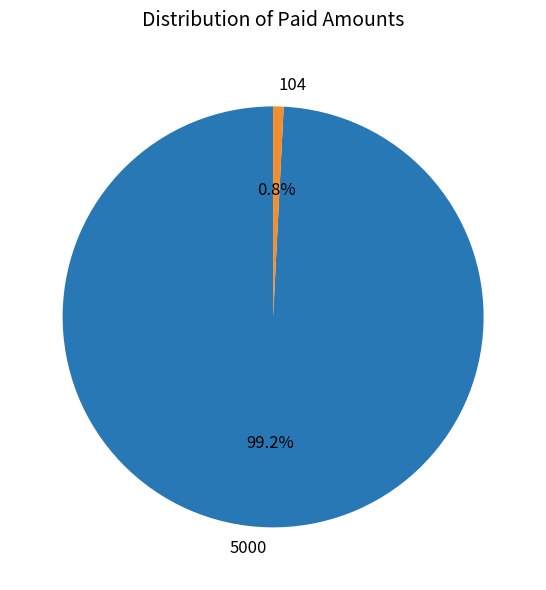

The 104 slice represents 1% of the pie. True or false?

True